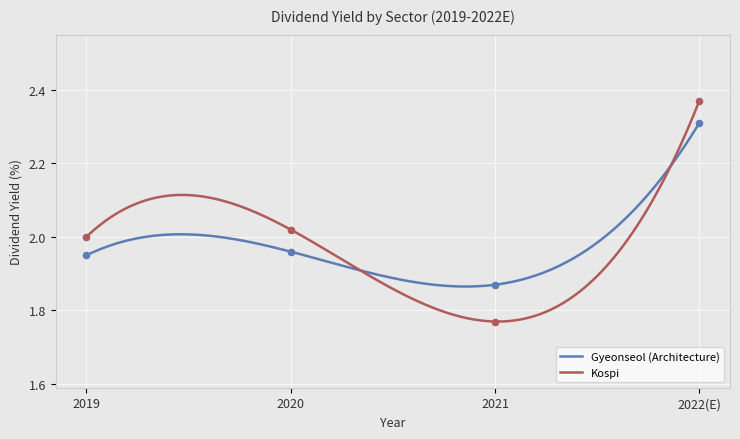

At which category is the sum across all series the highest?

2022(E)